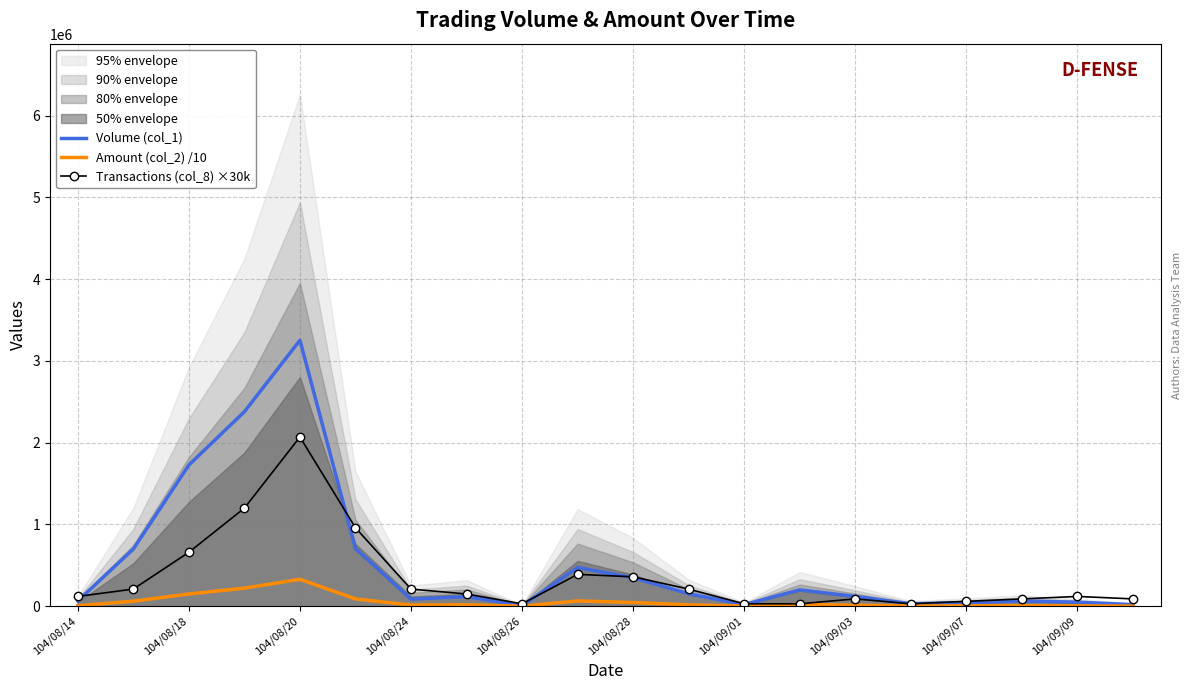

What is the sum of the Transactions (col_8) ×30k values at 104/08/20 and 104/08/26?

2100000